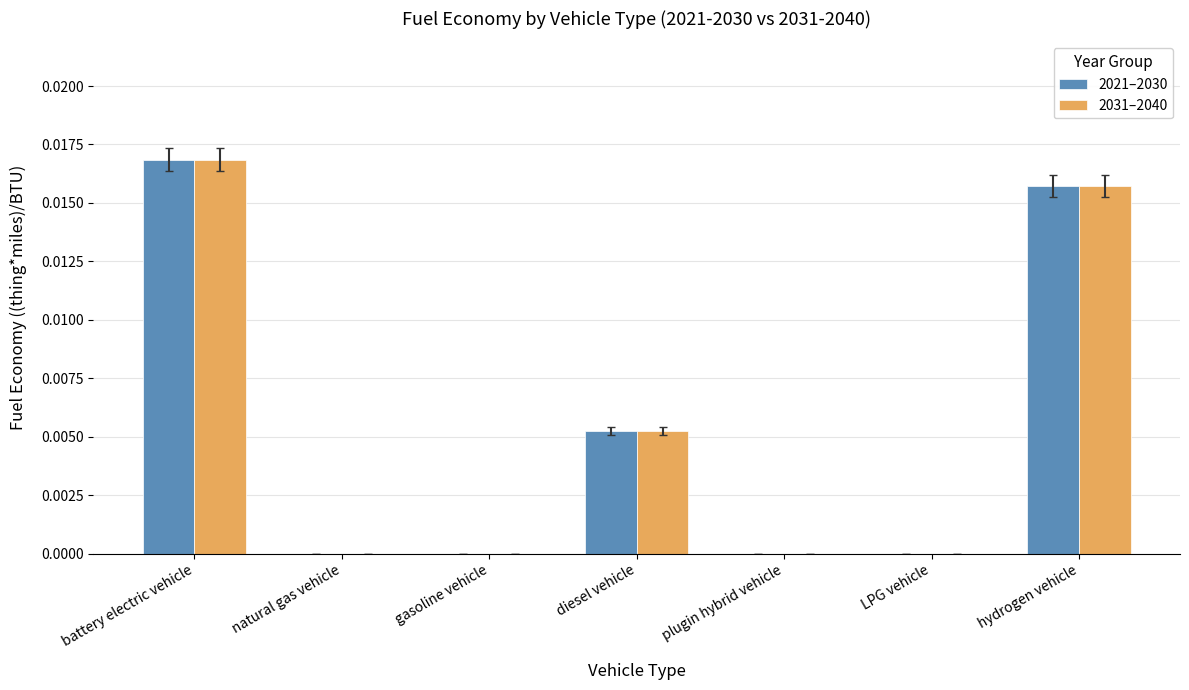

Are the bars grouped side by side (vs. stacked)?

Yes